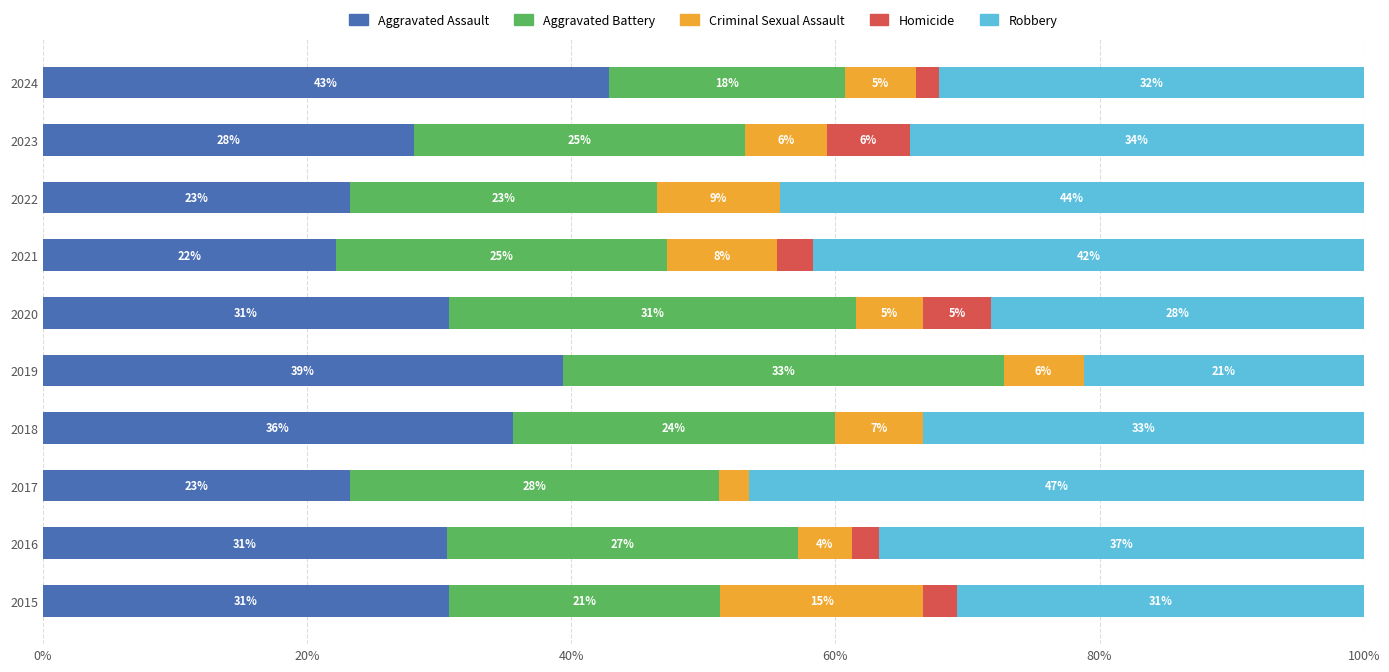

What is the average value of the Aggravated Assault series?

30.7